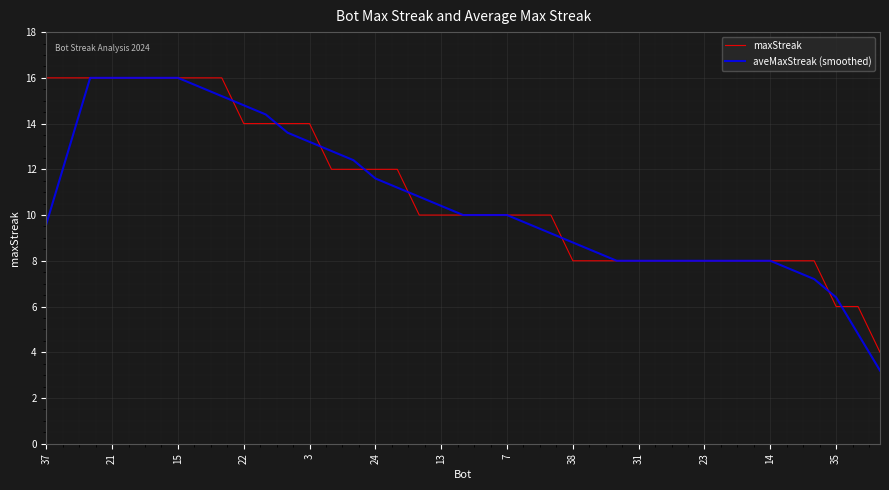

Which series has the largest range (max minus min)?

aveMaxStreak (smoothed)